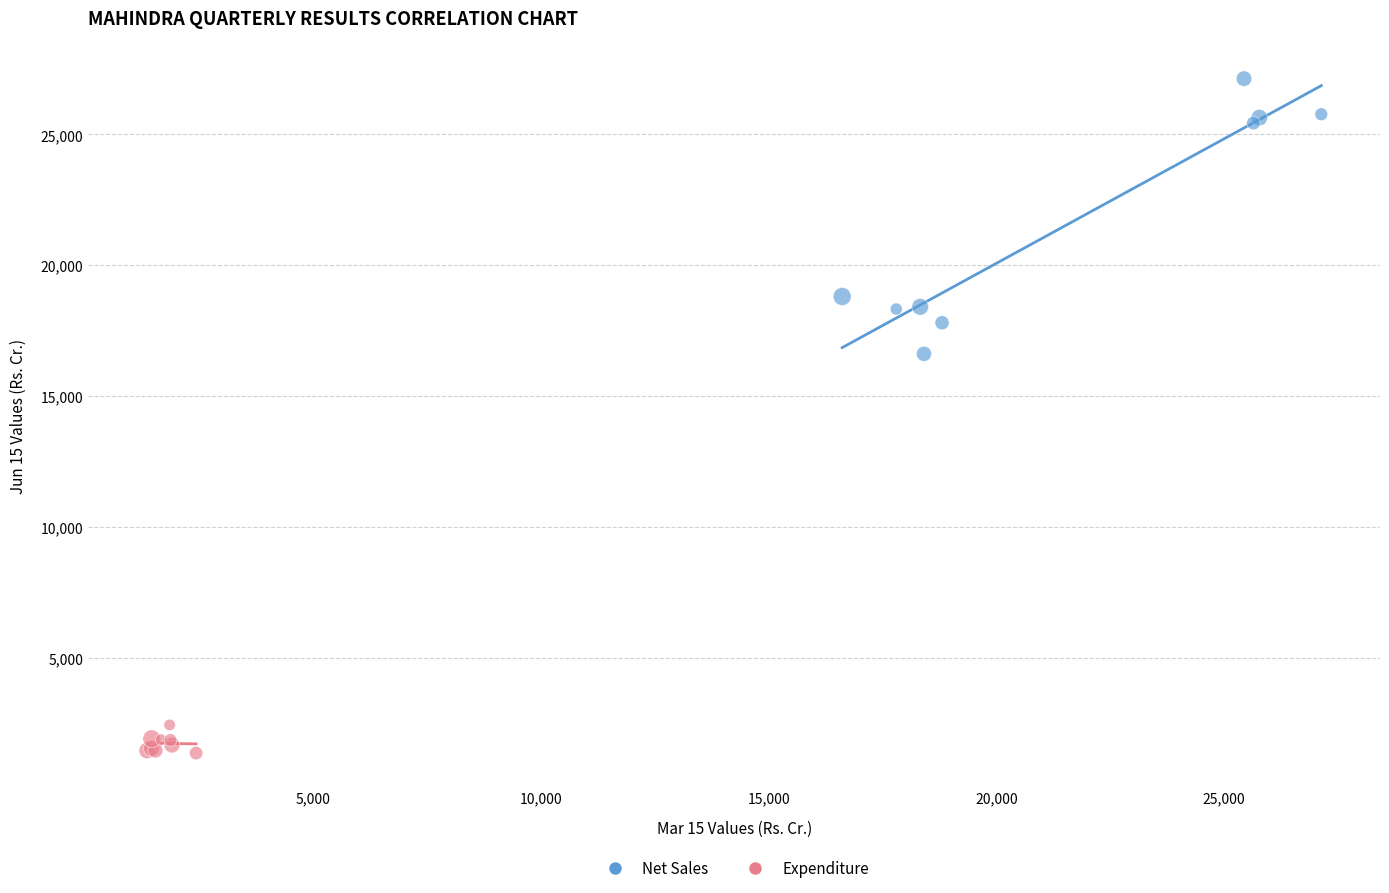

Which series reaches the minimum Y coordinate?

Expenditure